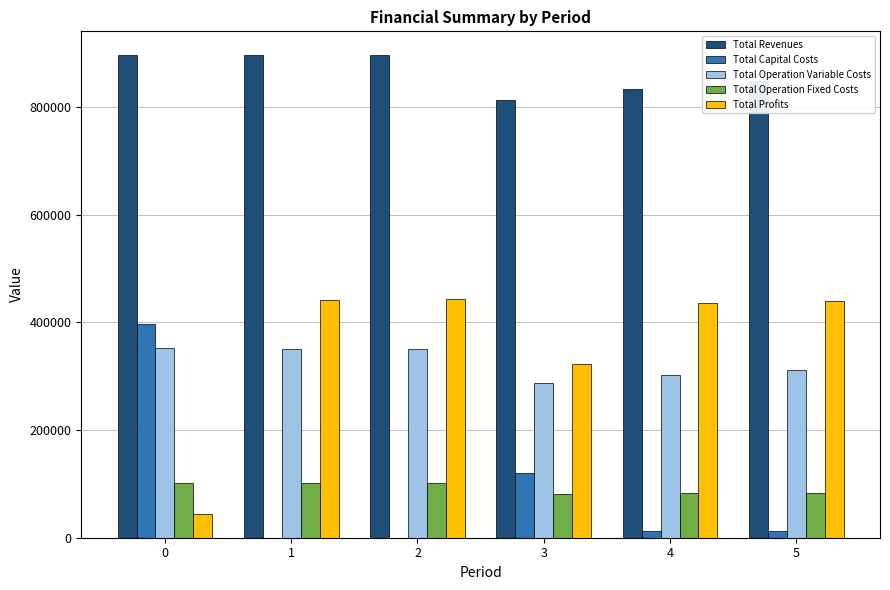

What is the sum of all Total Operation Fixed Costs values?

554776.5